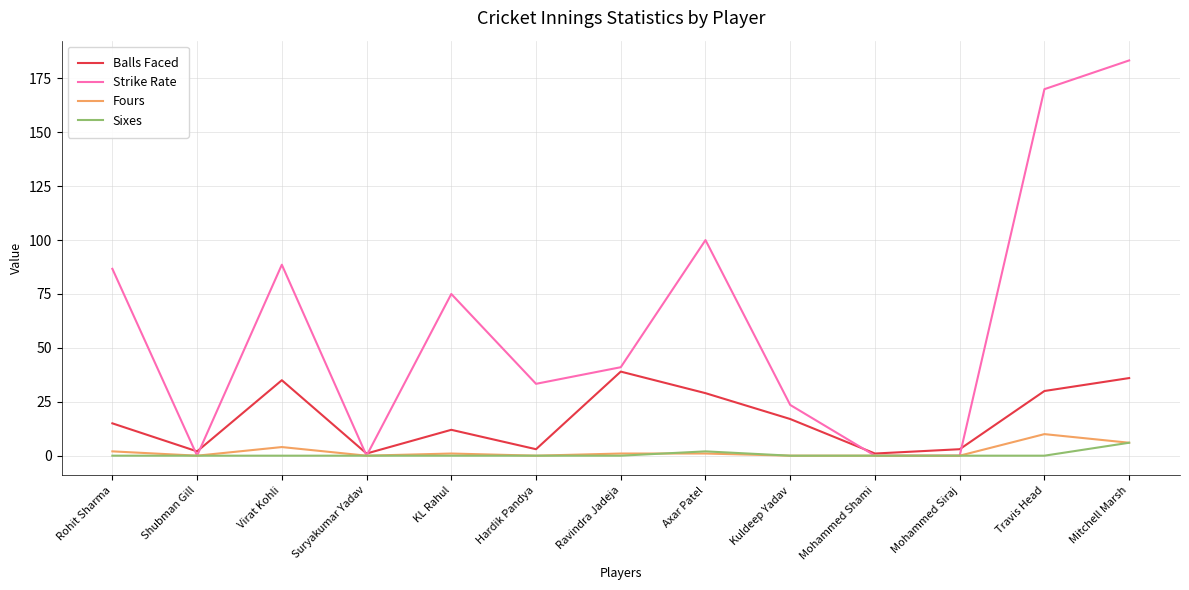

Where is Strike Rate nearest to the value 91?

Virat Kohli